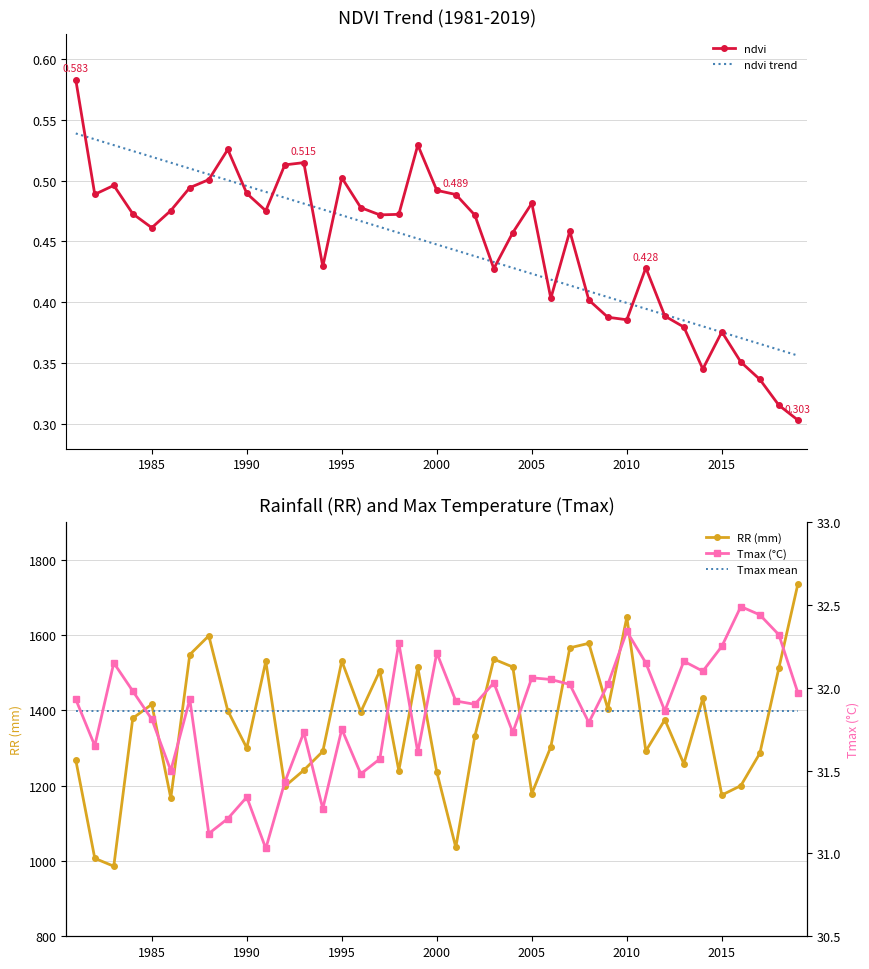

What is the greatest value displayed?

1735.0